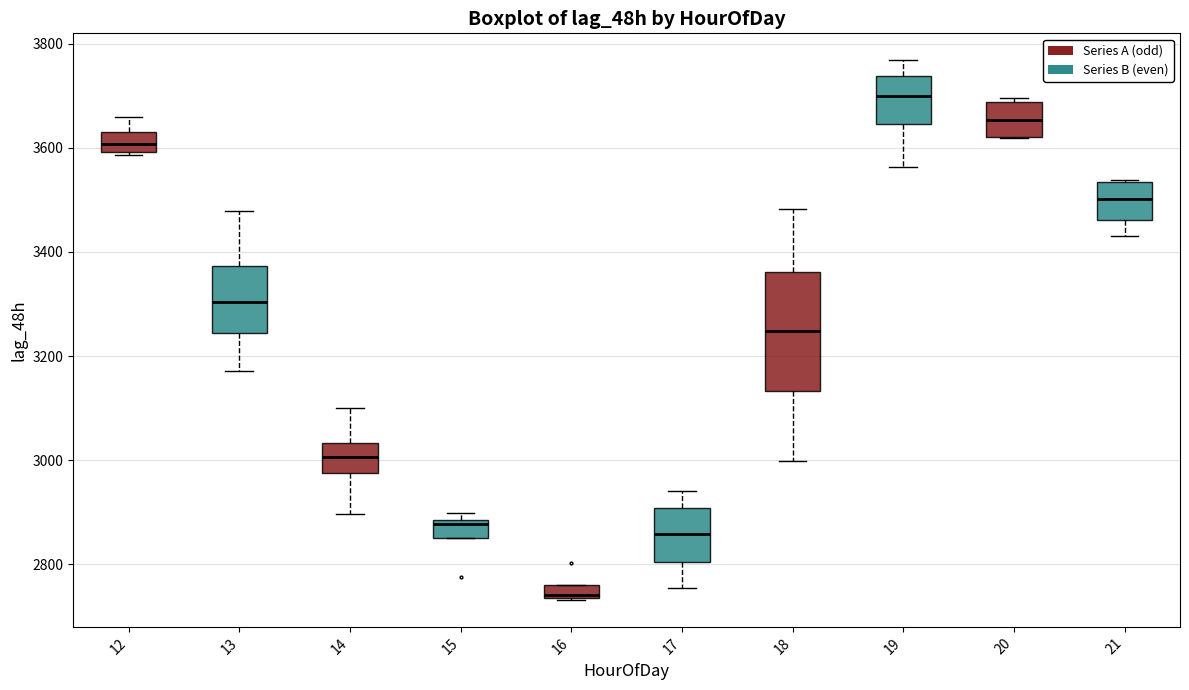

Which box has the highest median line?

19